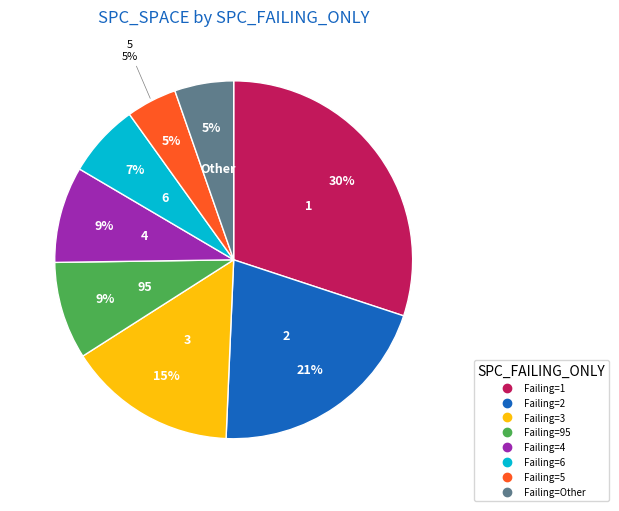

Combined, do 4 and 6 account for over 50%?

No